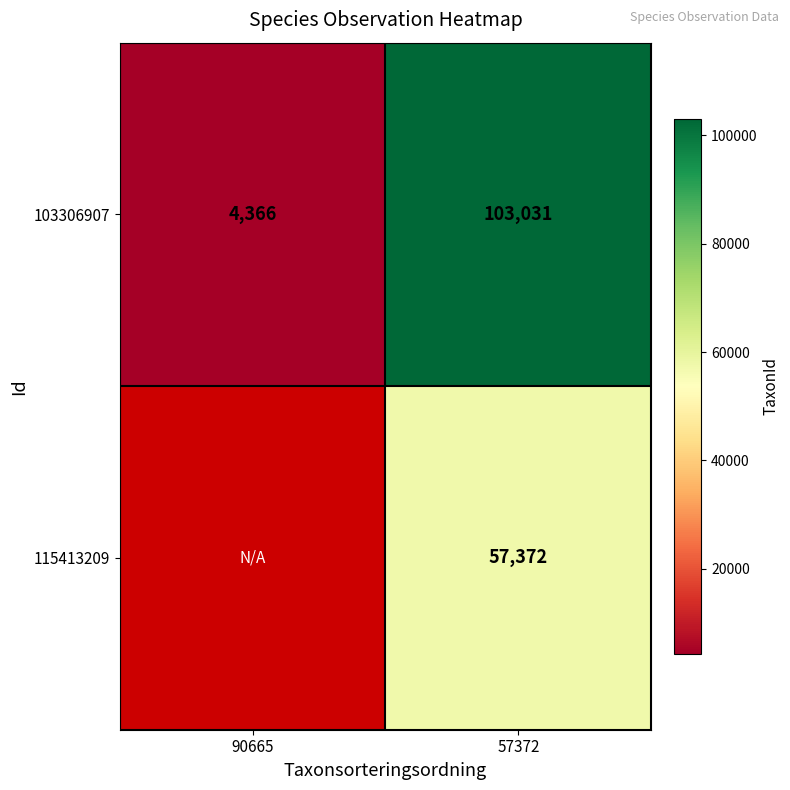

The value of 103306907 at 57372 is 171700. True or false?

False